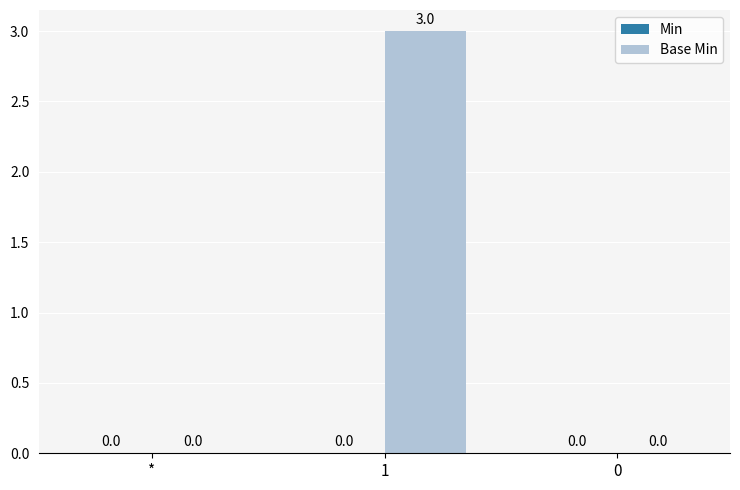

What is the greatest value displayed?

3